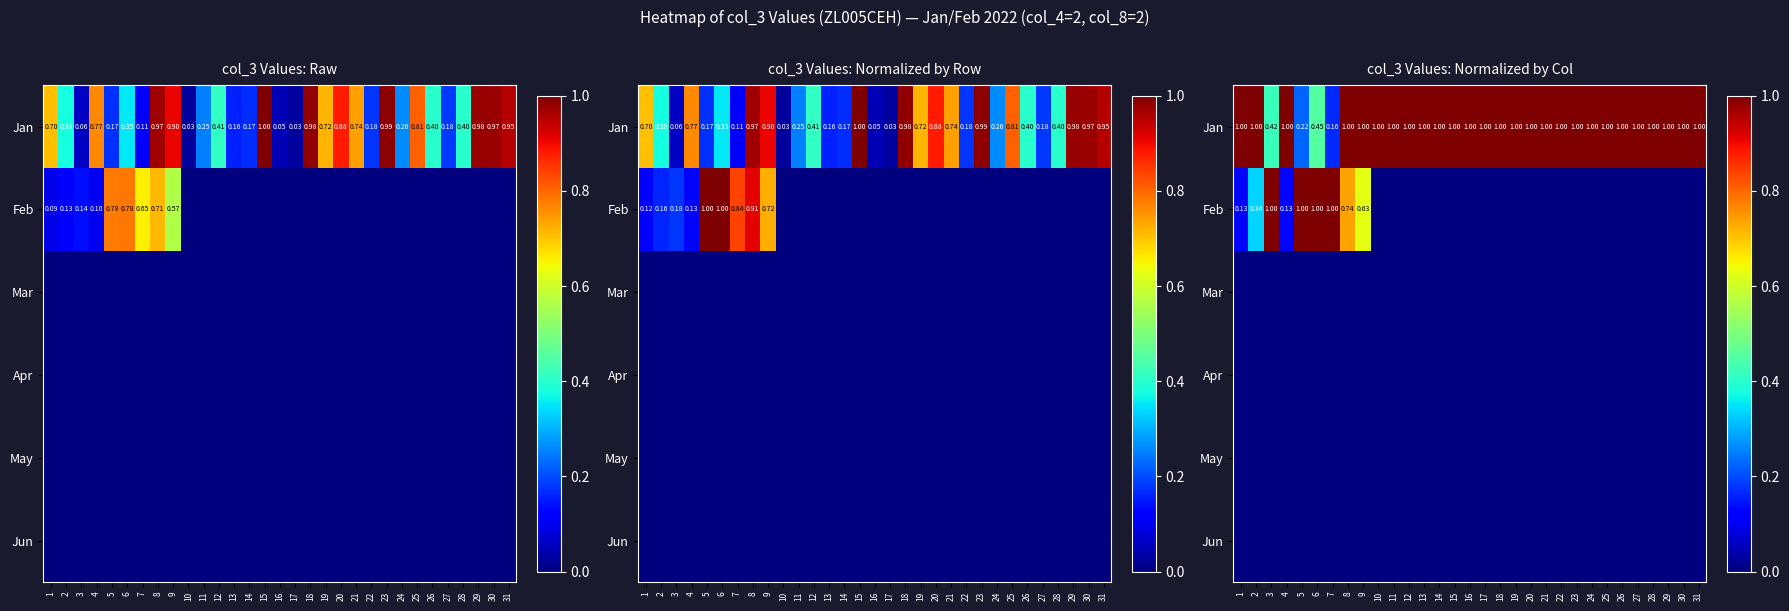

Which series changed the most between 12 and 25?

Jan